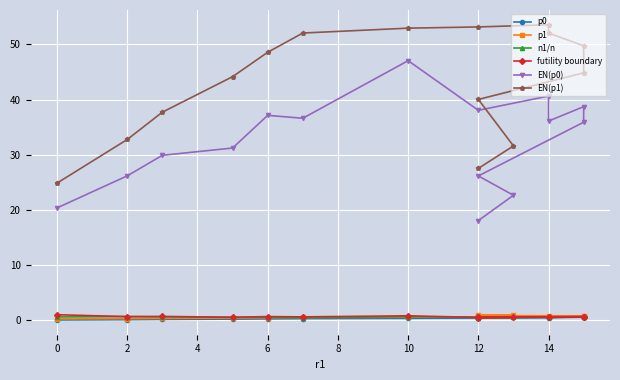

What is the total value across all series at 14?

96.5